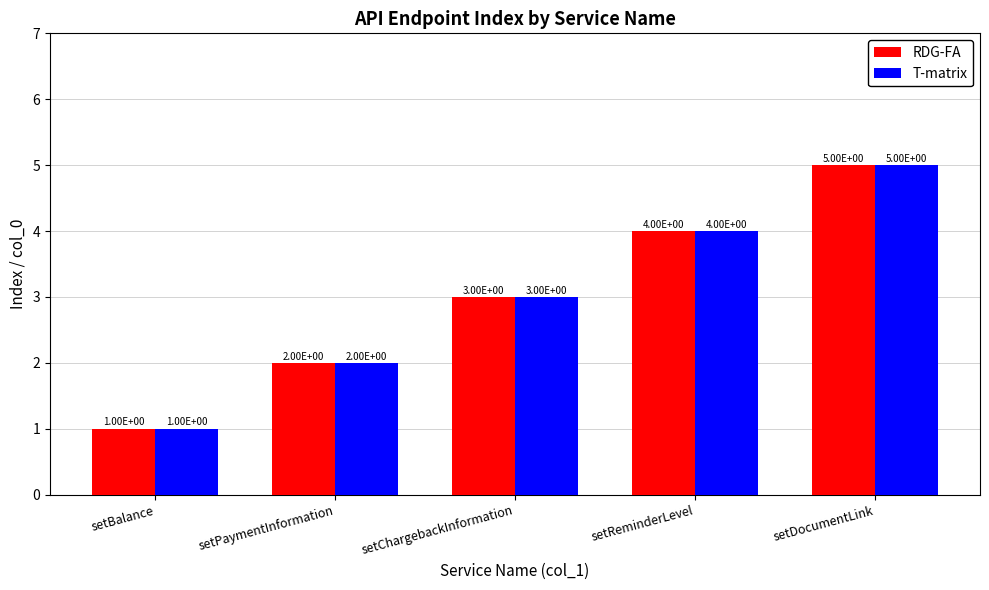

The value of RDG-FA at setDocumentLink is 5. True or false?

True